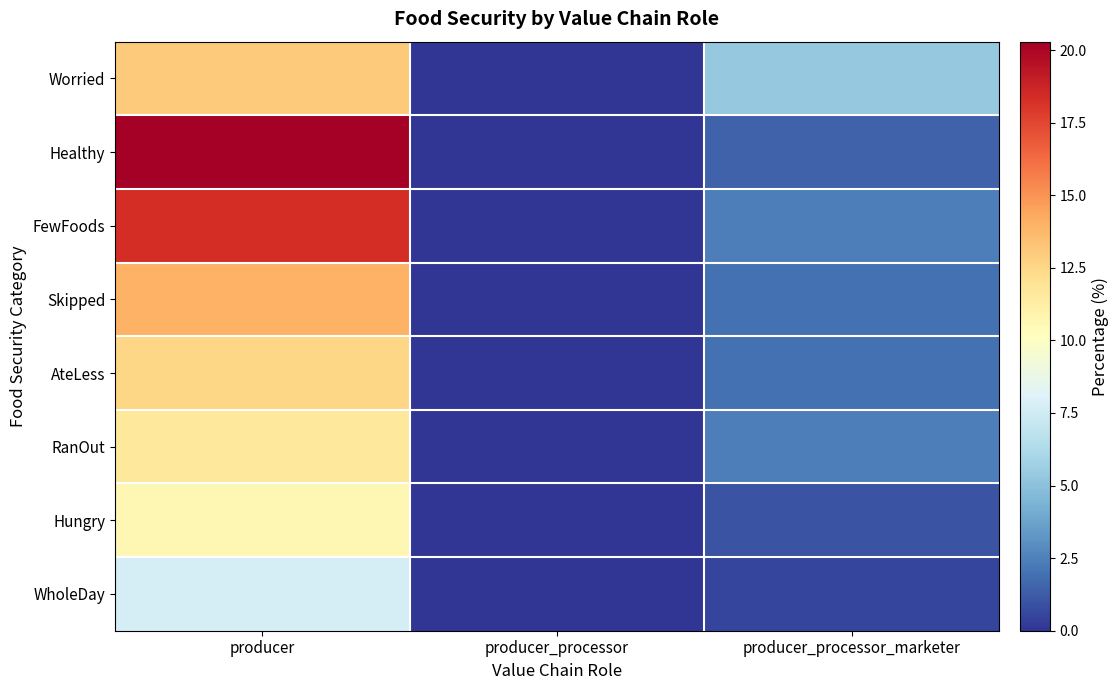

Between producer_processor_marketer and producer, which is larger?

producer